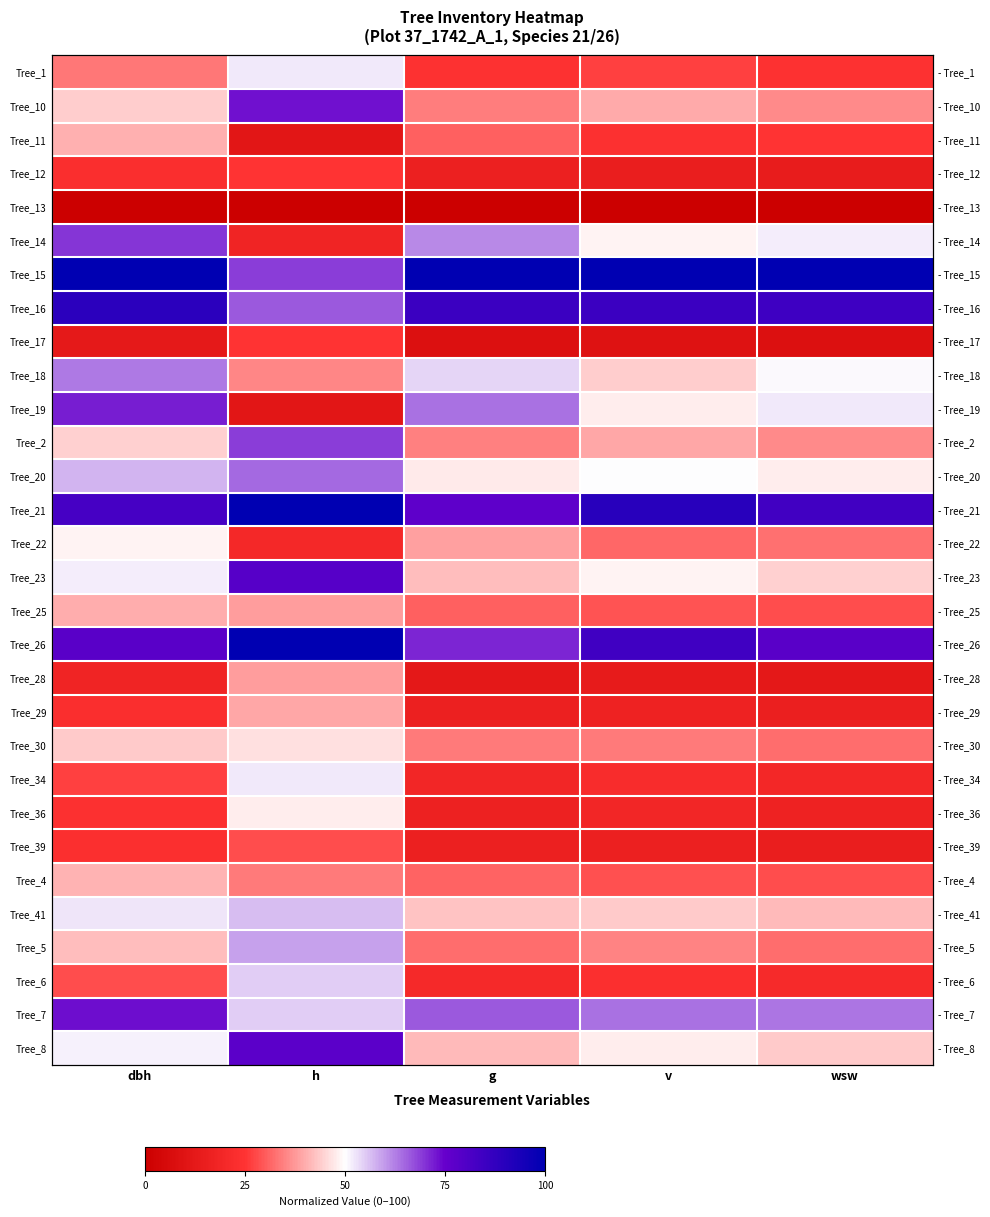

At how many categories does at least one series exceed 10?

5